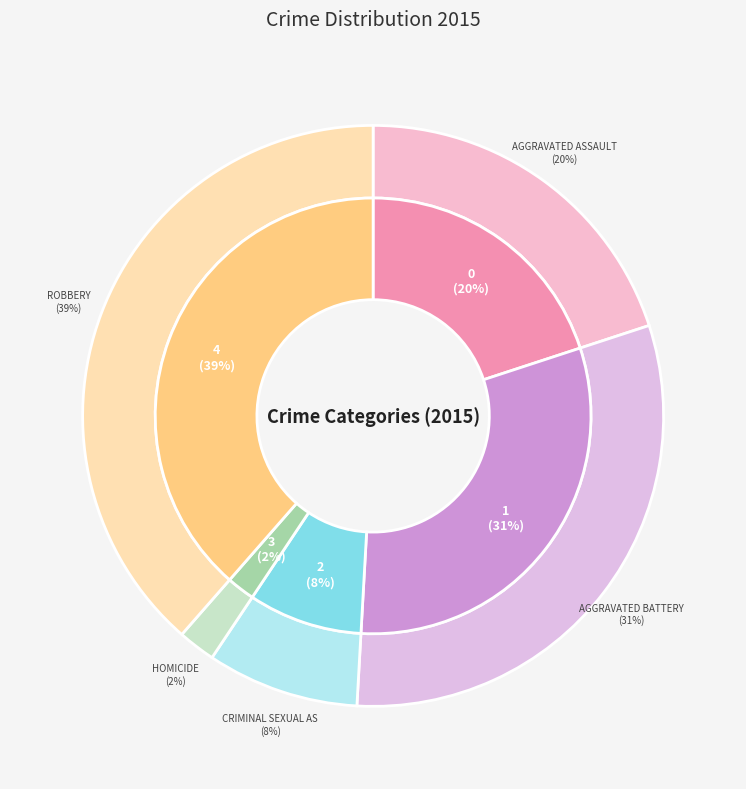

What percentage is the Aggravated Battery slice, to the nearest percent?

31%